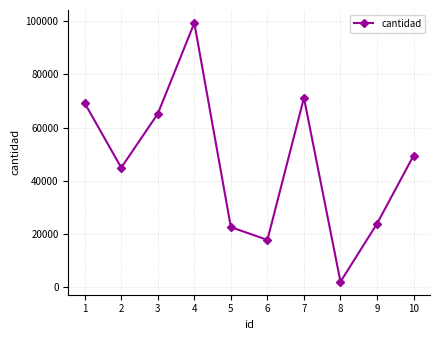

At which category does the data reach its first local peak?

4